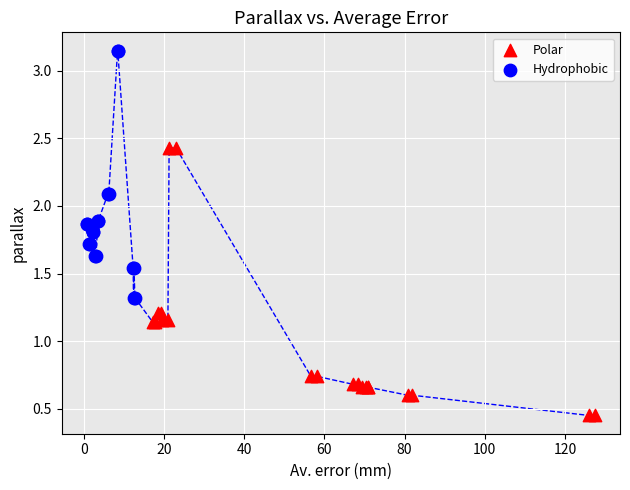

What are all the series names shown in the legend?

Polar, Hydrophobic